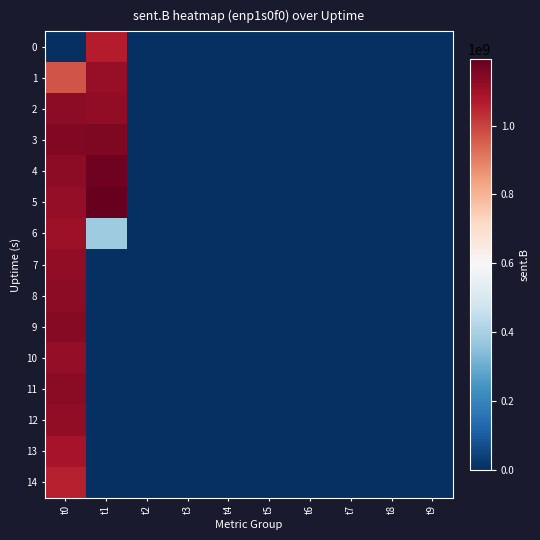

What is the greatest value displayed?

1192206827